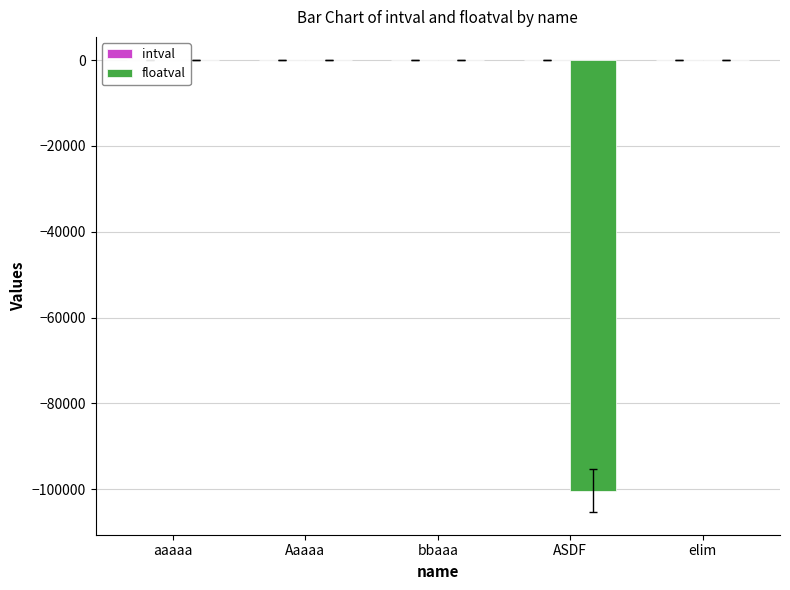

Which series changed the most between aaaaa and ASDF?

floatval